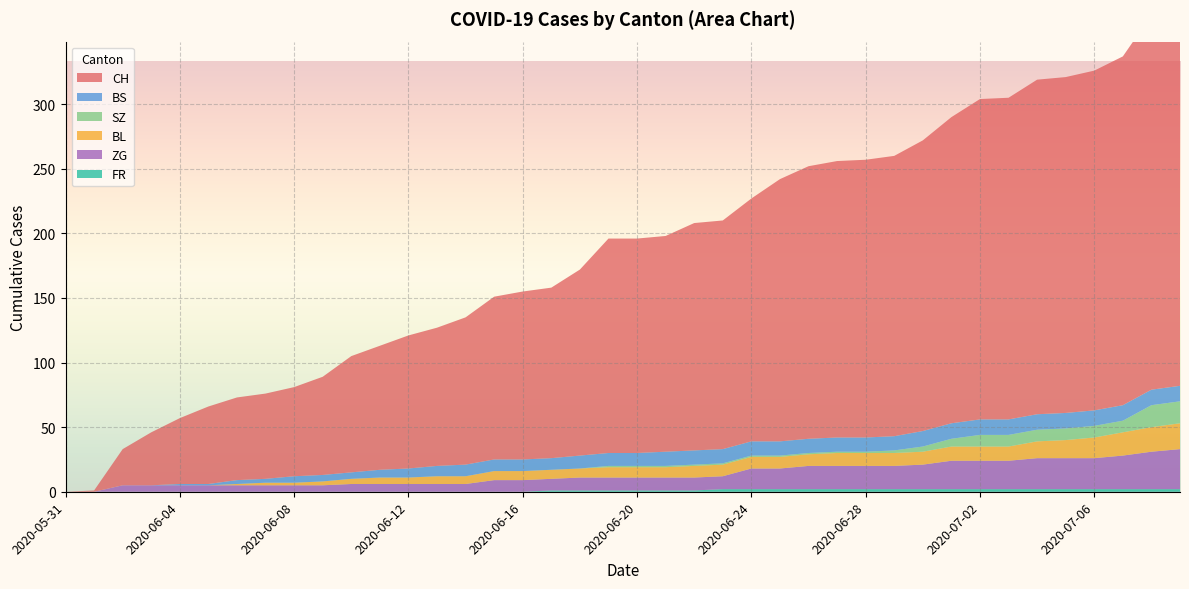

Reading left to right, what are all the values shown in this chart?

CH: 2020-05-31=0	2020-06-01=1	2020-06-02=28	2020-06-03=41	2020-06-04=51	2020-06-05=60	2020-06-06=64	2020-06-07=66	2020-06-08=69	2020-06-09=76	2020-06-10=90	2020-06-11=96	2020-06-12=103	2020-06-13=107	2020-06-14=114	2020-06-15=126	2020-06-16=130	2020-06-17=132	2020-06-18=144	2020-06-19=166	2020-06-20=166	2020-06-21=167	2020-06-22=176	2020-06-23=177	2020-06-24=188	2020-06-25=203	2020-06-26=211	2020-06-27=214	2020-06-28=215	2020-06-29=217	2020-06-30=225	2020-07-01=237	2020-07-02=248	2020-07-03=249	2020-07-04=259	2020-07-05=260	2020-07-06=263	2020-07-07=270	2020-07-08=290	2020-07-09=303
BS: 2020-05-31=0	2020-06-01=0	2020-06-02=0	2020-06-03=0	2020-06-04=1	2020-06-05=1	2020-06-06=3	2020-06-07=3	2020-06-08=5	2020-06-09=5	2020-06-10=5	2020-06-11=6	2020-06-12=7	2020-06-13=8	2020-06-14=9	2020-06-15=9	2020-06-16=9	2020-06-17=9	2020-06-18=10	2020-06-19=10	2020-06-20=10	2020-06-21=11	2020-06-22=11	2020-06-23=11	2020-06-24=11	2020-06-25=11	2020-06-26=11	2020-06-27=11	2020-06-28=11	2020-06-29=11	2020-06-30=12	2020-07-01=12	2020-07-02=12	2020-07-03=12	2020-07-04=12	2020-07-05=12	2020-07-06=12	2020-07-07=12	2020-07-08=12	2020-07-09=12
SZ: 2020-05-31=0	2020-06-01=0	2020-06-02=0	2020-06-03=0	2020-06-04=0	2020-06-05=0	2020-06-06=0	2020-06-07=0	2020-06-08=0	2020-06-09=0	2020-06-10=0	2020-06-11=0	2020-06-12=0	2020-06-13=0	2020-06-14=0	2020-06-15=0	2020-06-16=0	2020-06-17=0	2020-06-18=0	2020-06-19=1	2020-06-20=1	2020-06-21=1	2020-06-22=1	2020-06-23=1	2020-06-24=1	2020-06-25=1	2020-06-26=1	2020-06-27=1	2020-06-28=1	2020-06-29=2	2020-06-30=4	2020-07-01=6	2020-07-02=9	2020-07-03=9	2020-07-04=9	2020-07-05=9	2020-07-06=9	2020-07-07=9	2020-07-08=17	2020-07-09=17
BL: 2020-05-31=0	2020-06-01=0	2020-06-02=0	2020-06-03=0	2020-06-04=0	2020-06-05=0	2020-06-06=1	2020-06-07=2	2020-06-08=2	2020-06-09=3	2020-06-10=4	2020-06-11=5	2020-06-12=5	2020-06-13=6	2020-06-14=6	2020-06-15=7	2020-06-16=7	2020-06-17=7	2020-06-18=7	2020-06-19=8	2020-06-20=8	2020-06-21=8	2020-06-22=9	2020-06-23=9	2020-06-24=9	2020-06-25=9	2020-06-26=9	2020-06-27=10	2020-06-28=10	2020-06-29=10	2020-06-30=10	2020-07-01=11	2020-07-02=11	2020-07-03=11	2020-07-04=13	2020-07-05=14	2020-07-06=16	2020-07-07=18	2020-07-08=19	2020-07-09=20
ZG: 2020-05-31=0	2020-06-01=0	2020-06-02=5	2020-06-03=5	2020-06-04=5	2020-06-05=5	2020-06-06=5	2020-06-07=5	2020-06-08=5	2020-06-09=5	2020-06-10=6	2020-06-11=6	2020-06-12=6	2020-06-13=6	2020-06-14=6	2020-06-15=9	2020-06-16=9	2020-06-17=9	2020-06-18=10	2020-06-19=10	2020-06-20=10	2020-06-21=10	2020-06-22=10	2020-06-23=10	2020-06-24=16	2020-06-25=16	2020-06-26=18	2020-06-27=18	2020-06-28=18	2020-06-29=18	2020-06-30=19	2020-07-01=22	2020-07-02=22	2020-07-03=22	2020-07-04=24	2020-07-05=24	2020-07-06=24	2020-07-07=26	2020-07-08=29	2020-07-09=31
FR: 2020-05-31=0	2020-06-01=0	2020-06-02=0	2020-06-03=0	2020-06-04=0	2020-06-05=0	2020-06-06=0	2020-06-07=0	2020-06-08=0	2020-06-09=0	2020-06-10=0	2020-06-11=0	2020-06-12=0	2020-06-13=0	2020-06-14=0	2020-06-15=0	2020-06-16=0	2020-06-17=1	2020-06-18=1	2020-06-19=1	2020-06-20=1	2020-06-21=1	2020-06-22=1	2020-06-23=2	2020-06-24=2	2020-06-25=2	2020-06-26=2	2020-06-27=2	2020-06-28=2	2020-06-29=2	2020-06-30=2	2020-07-01=2	2020-07-02=2	2020-07-03=2	2020-07-04=2	2020-07-05=2	2020-07-06=2	2020-07-07=2	2020-07-08=2	2020-07-09=2